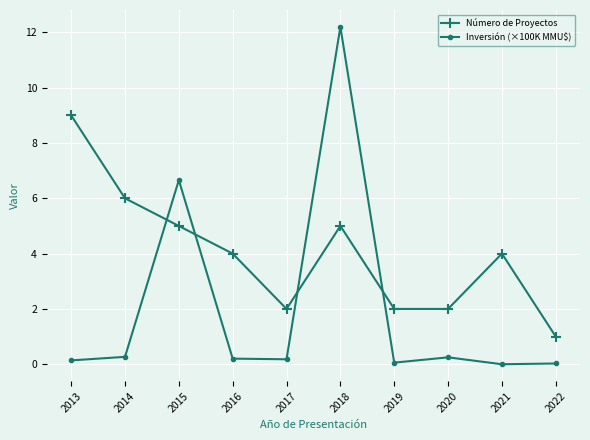

Where is the first local maximum for Inversión (×100K MMU$)?

2015